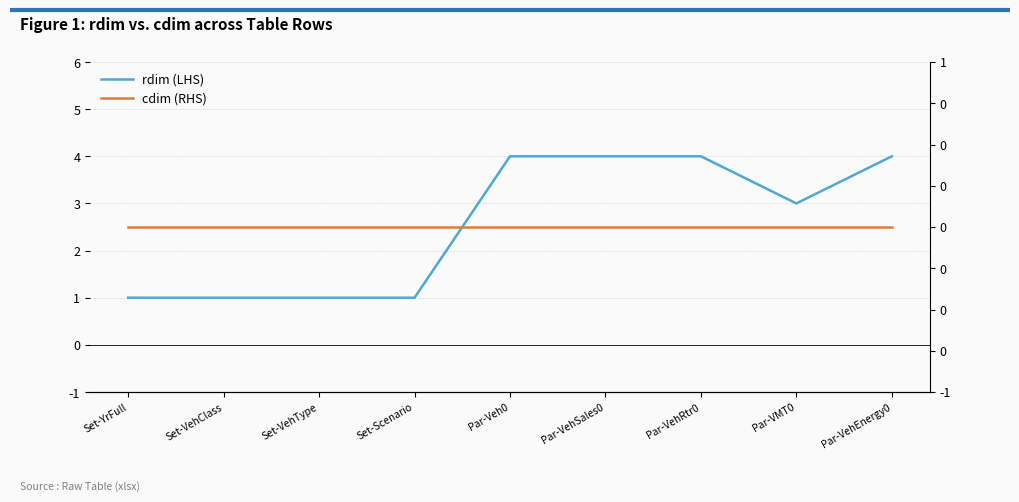

What is the highest value of the rdim (LHS) series?

4